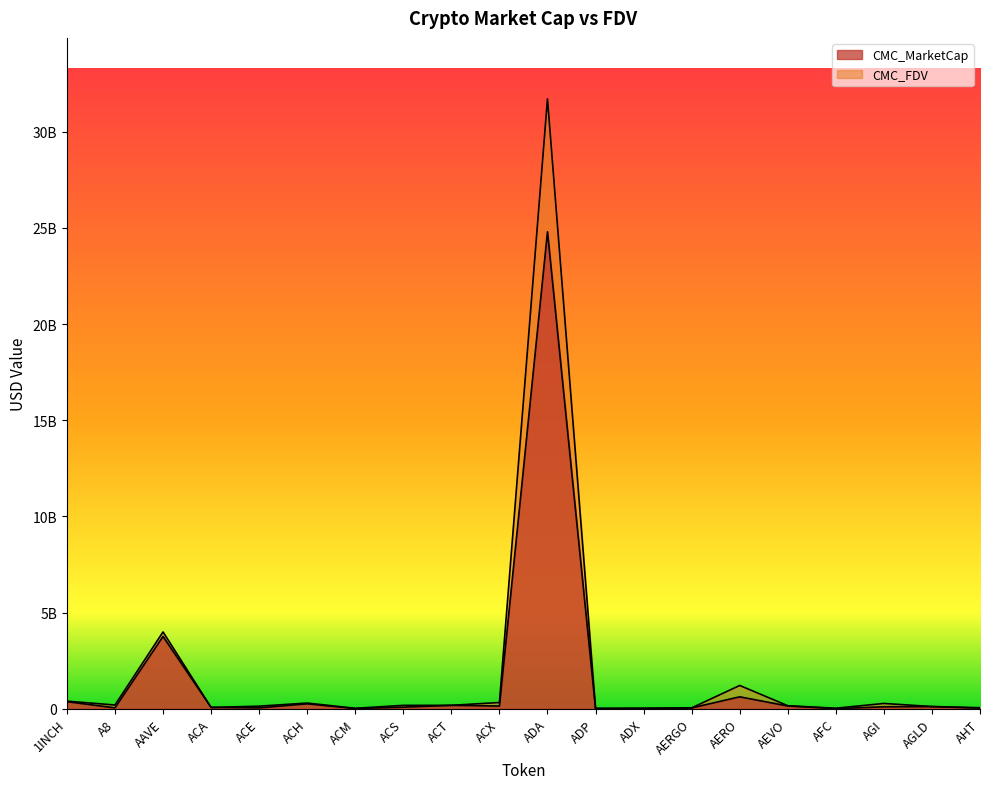

Which category has the lowest value in the CMC_MarketCap series?

AFC